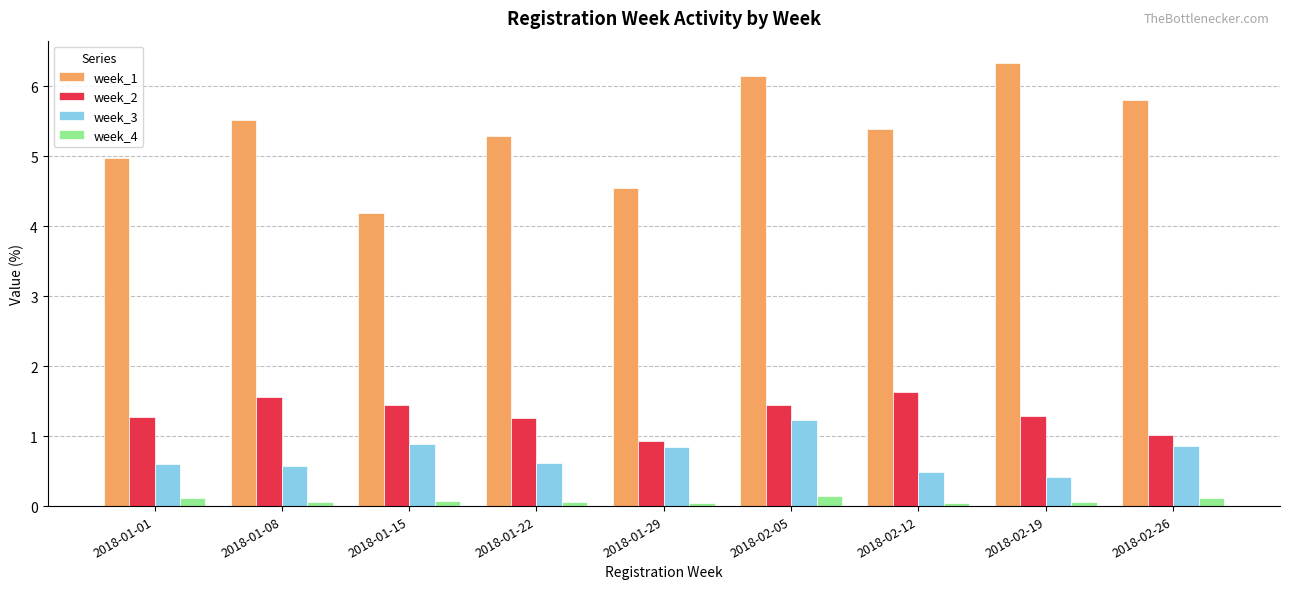

At which label does week_1 reach its minimum?

2018-01-15